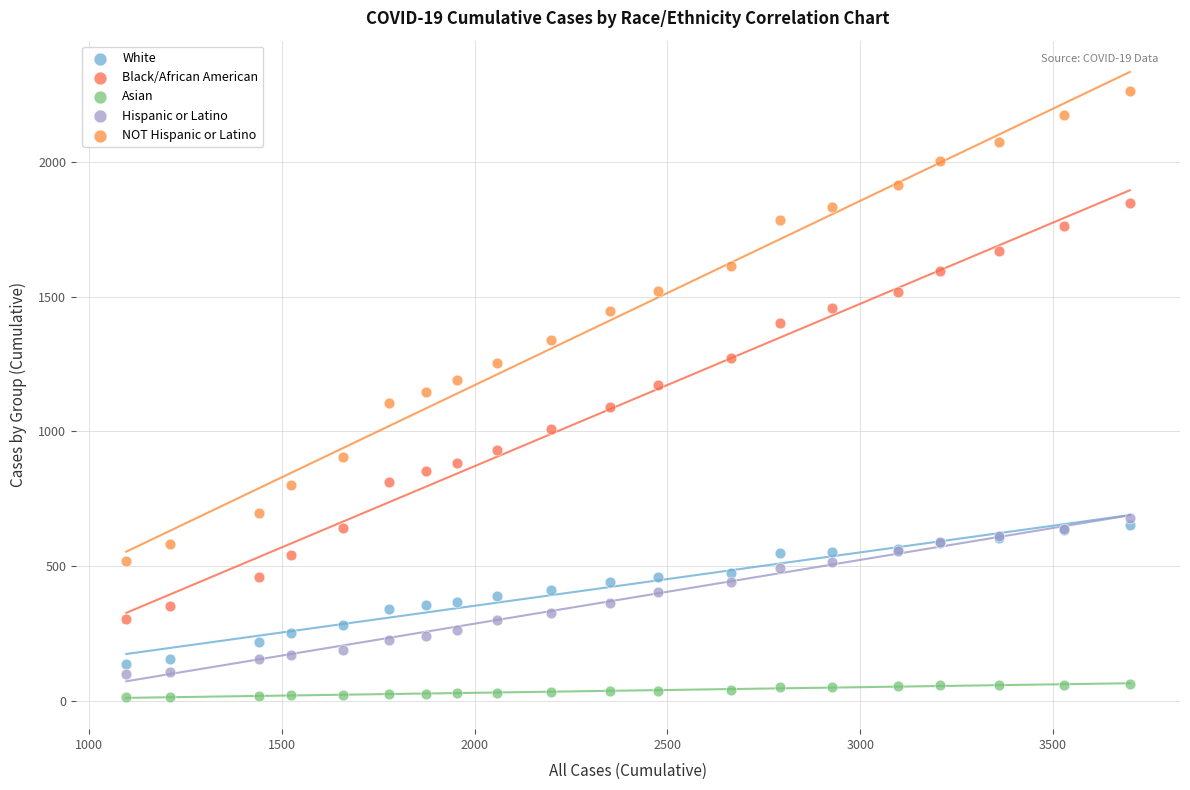

Which series contains the lowest Y value?

Asian